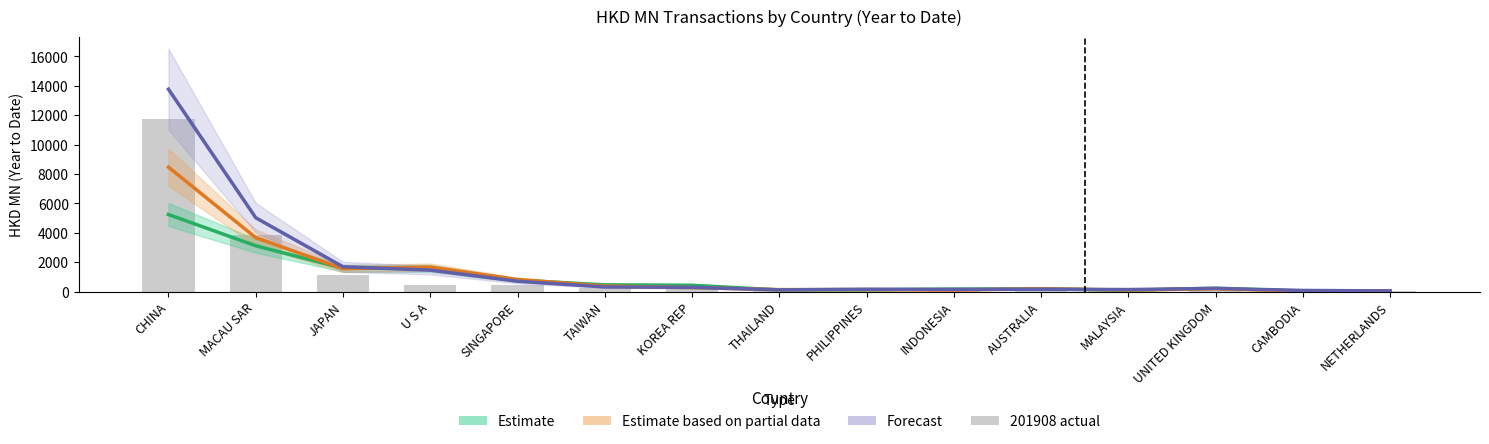

What is the sum of all Estimate (201612) values?

14263.1